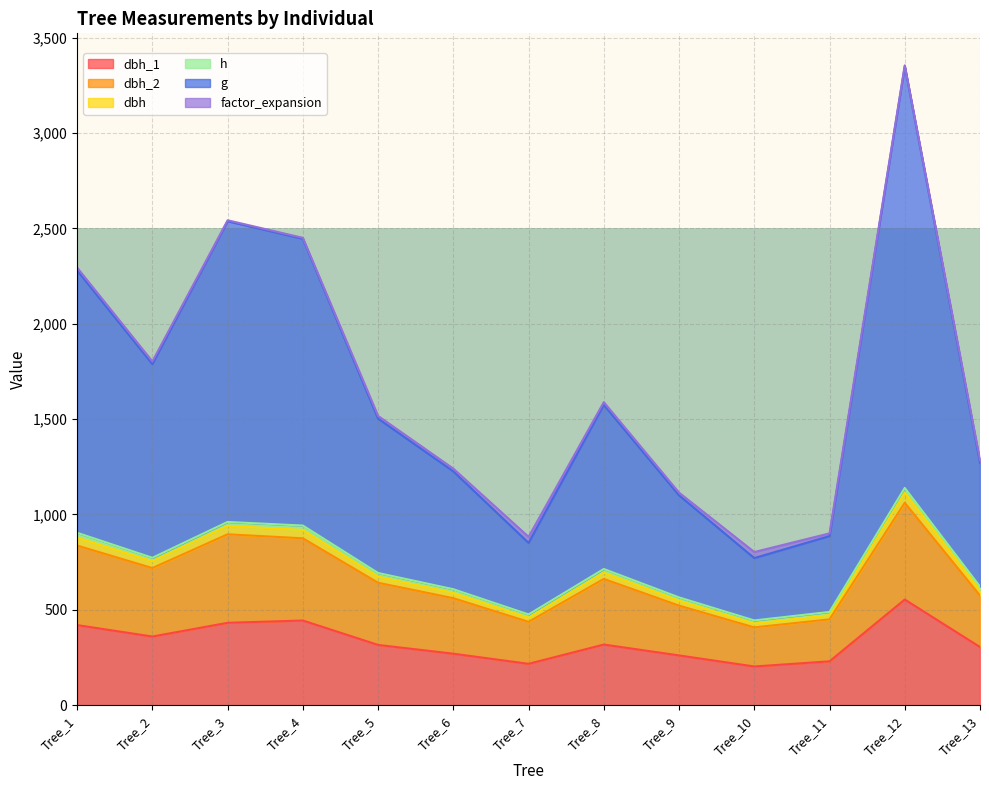

True or false: dbh_2 and dbh_1 intersect in this chart.

False